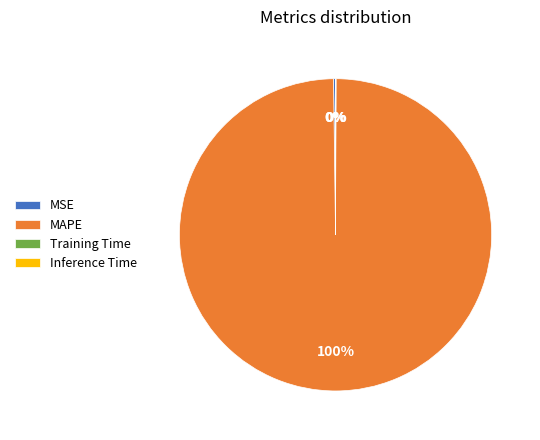

Is there any slice that represents more than half of the pie?

Yes